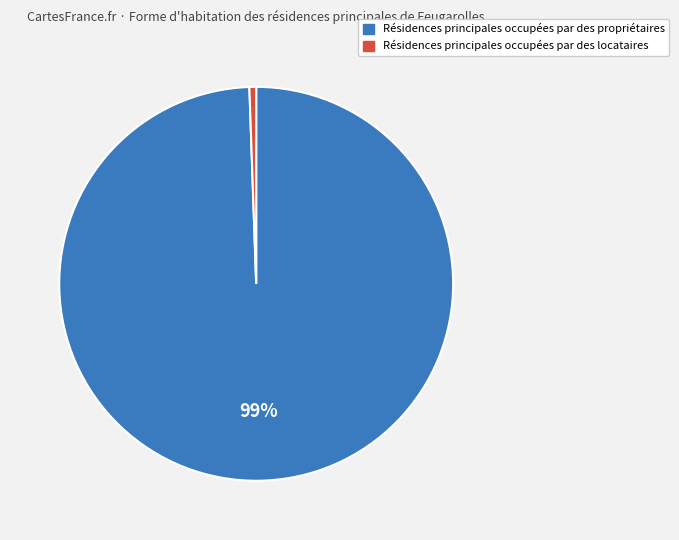

To the nearest percent, what is the combined percentage of Résidences principales occupées par des propriétaires and Résidences principales occupées par des locataires?

100%